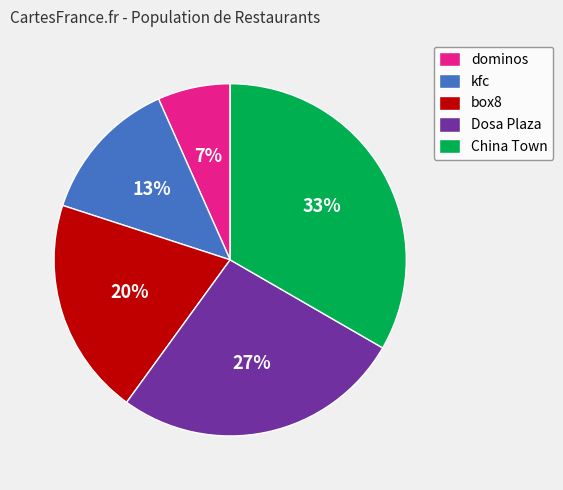

Is it true that kfc is 13% of the pie?

True